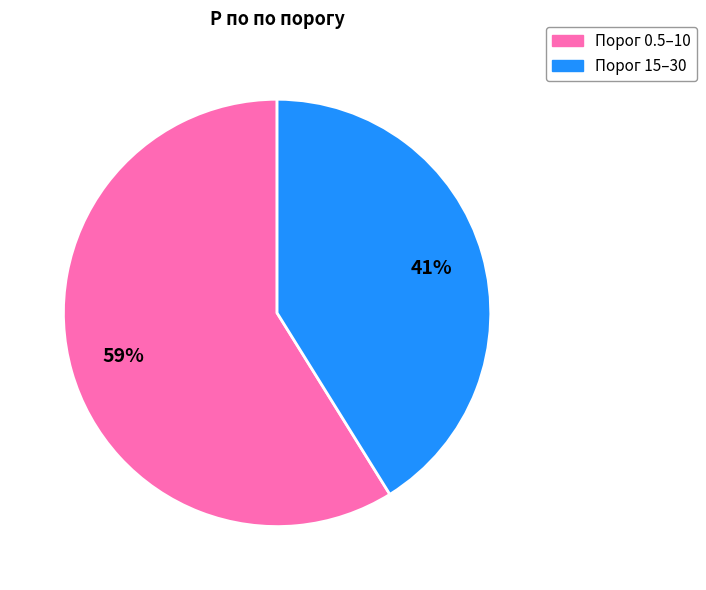

Between Порог 0.5–10 and Порог 15–30, which is larger?

Порог 0.5–10